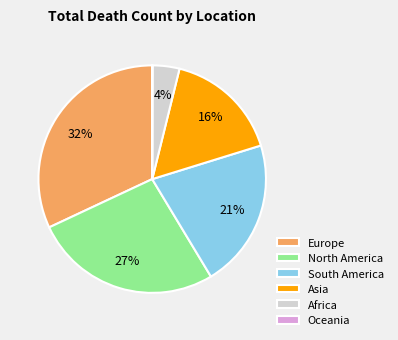

Which category has the biggest portion of the pie?

Europe